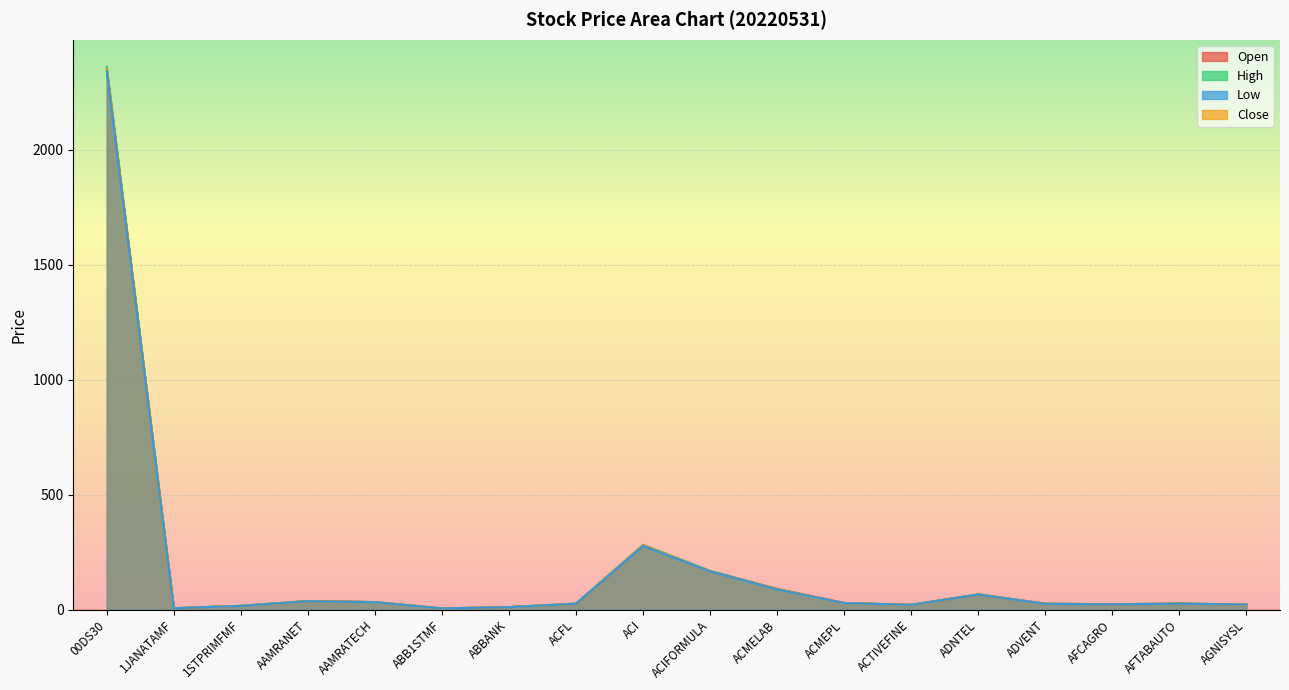

What is the sum of the High values at ACTIVEFINE and AGNISYSL?

43.8